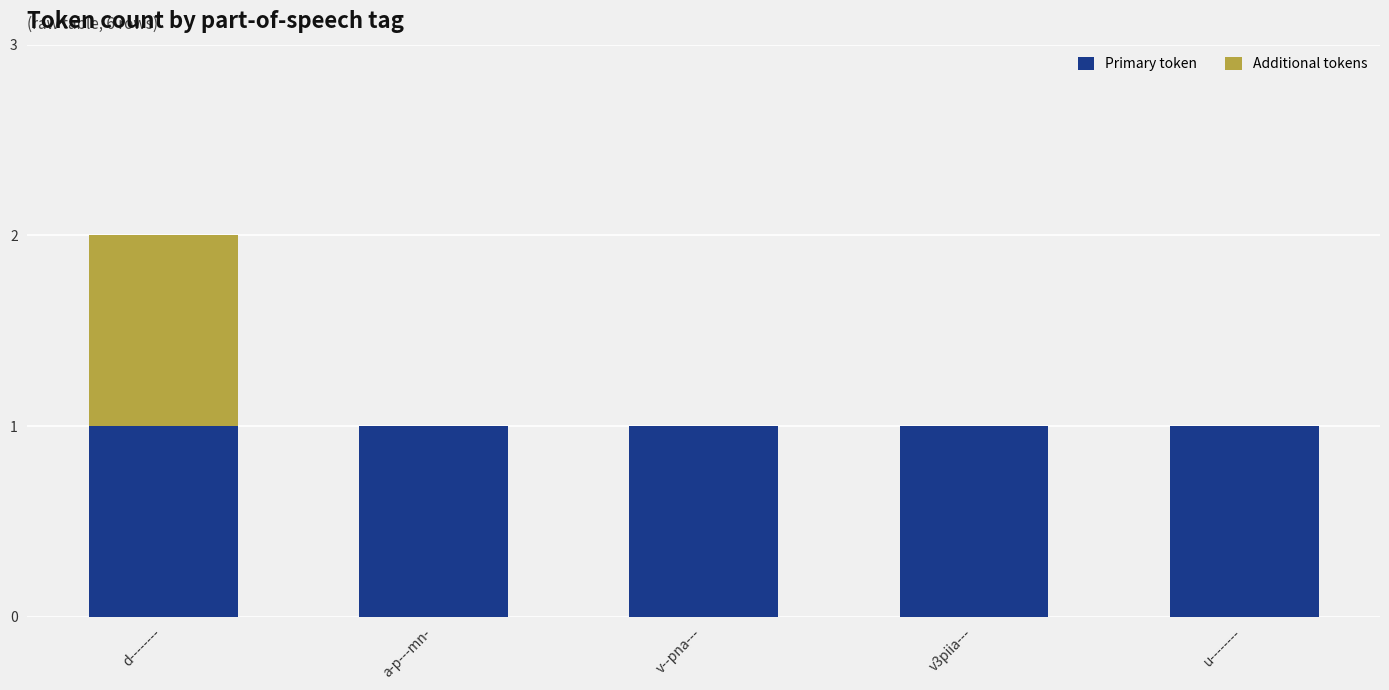

What is the sum of all Primary token values?

5